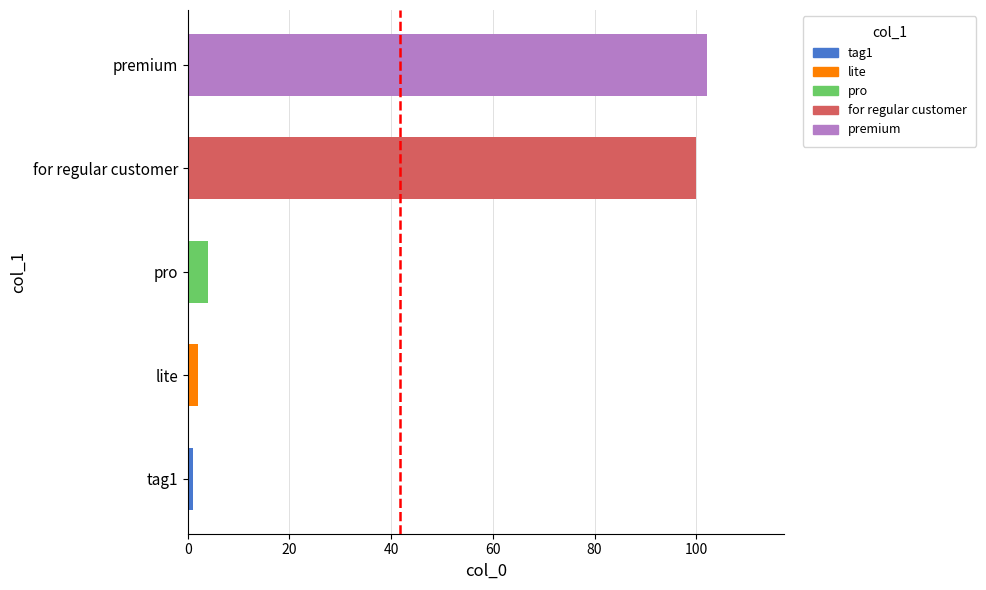

Reading bottom to top, extract all data points from this chart.

tag1=1	lite=2	pro=4	for regular customer=100	premium=102